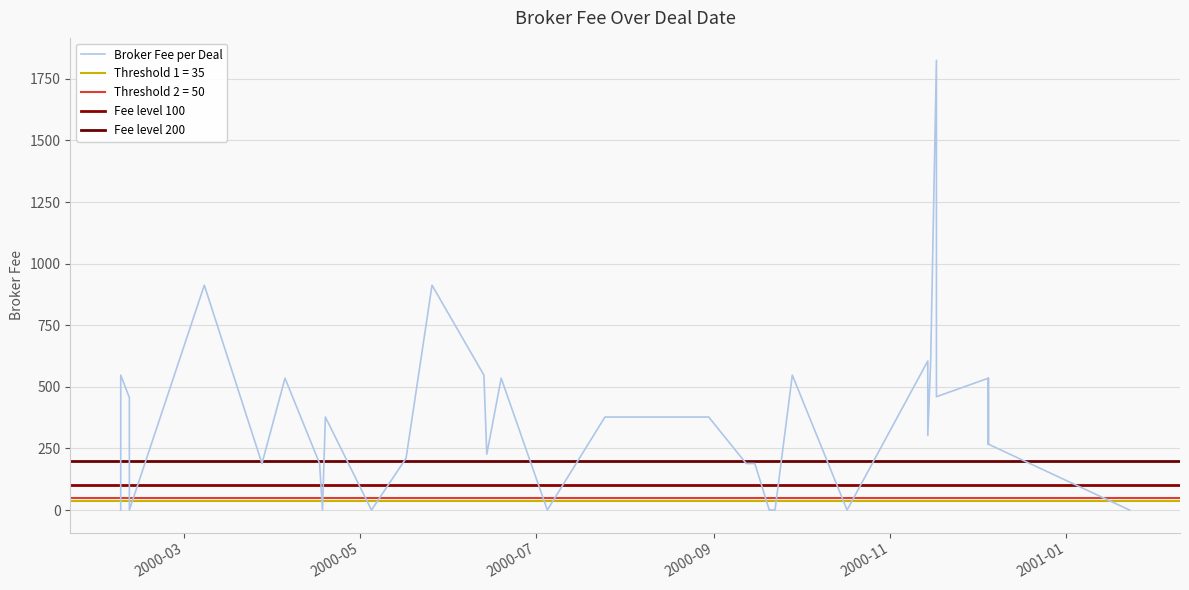

What is the change in value from 2000-11-15 to 2000-12-05?

-70.0